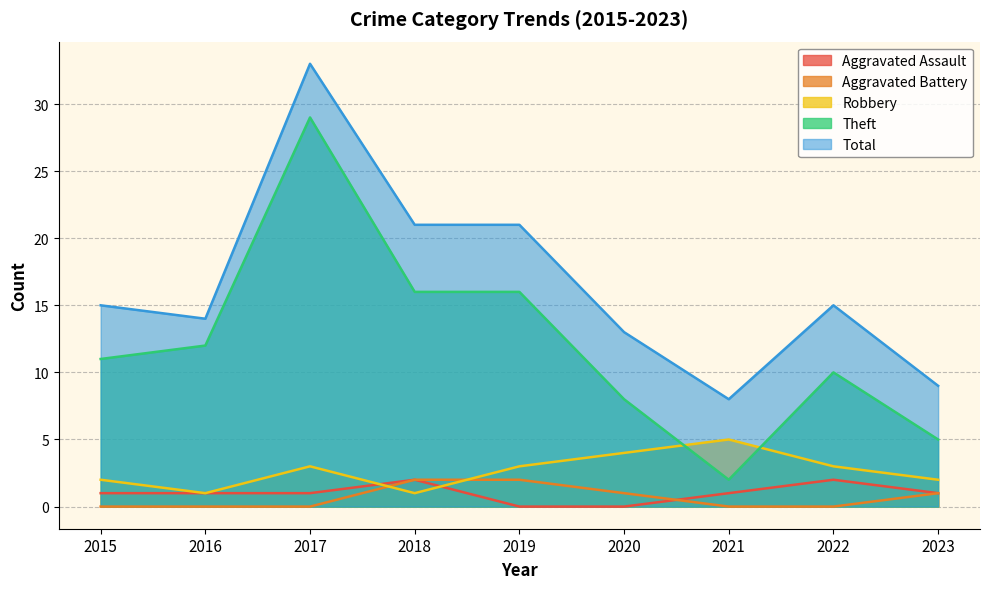

True or false: Theft and Aggravated Assault cross at least once.

False